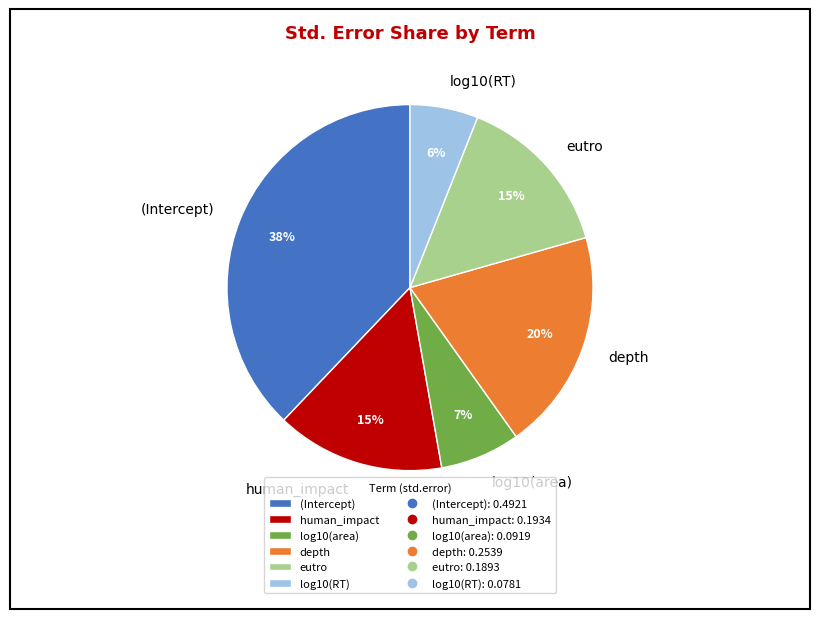

Combined, do (Intercept) and eutro account for over 50%?

Yes